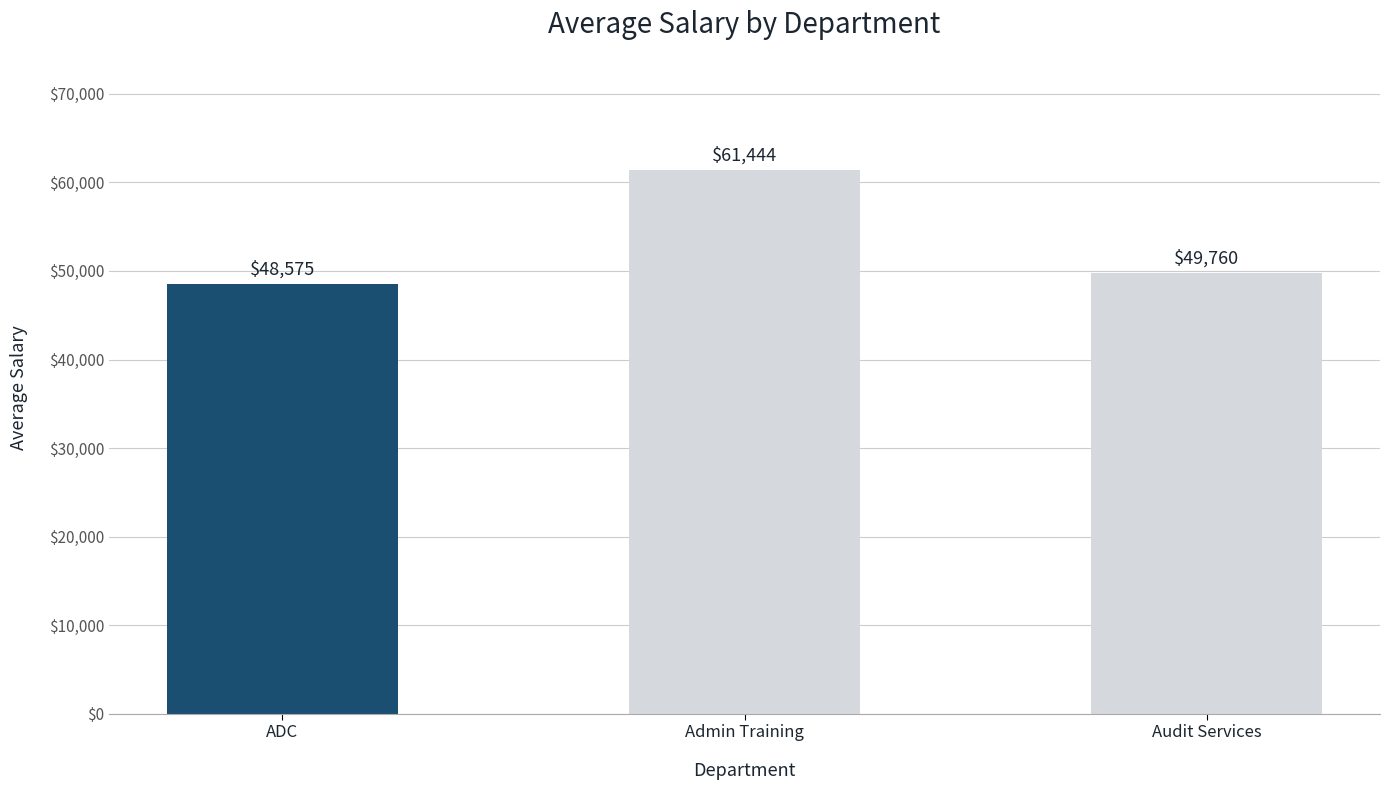

What is the difference between the values at Audit Services and ADC?

1184.8